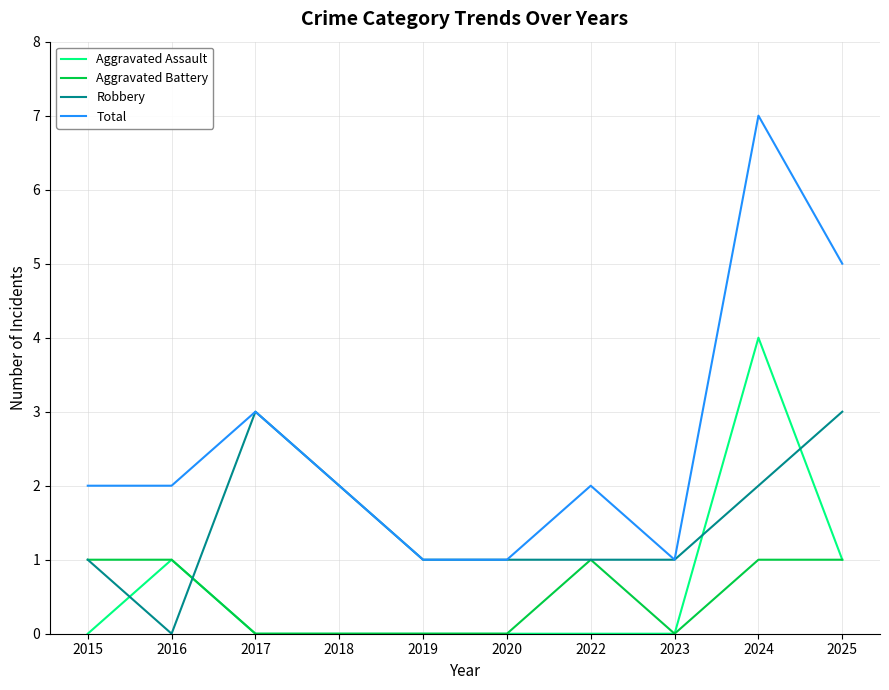

Is this an area chart (filled region under the line)?

No